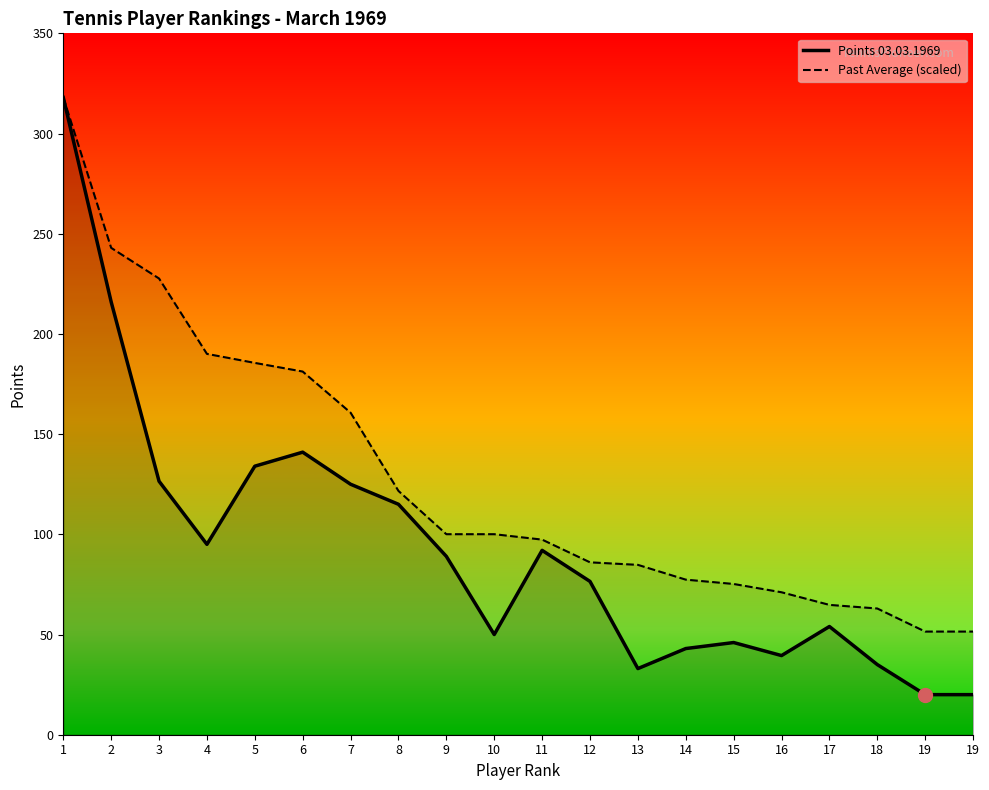

True or false: Points 03.03.1969 and Past Average (scaled) intersect in this chart.

False